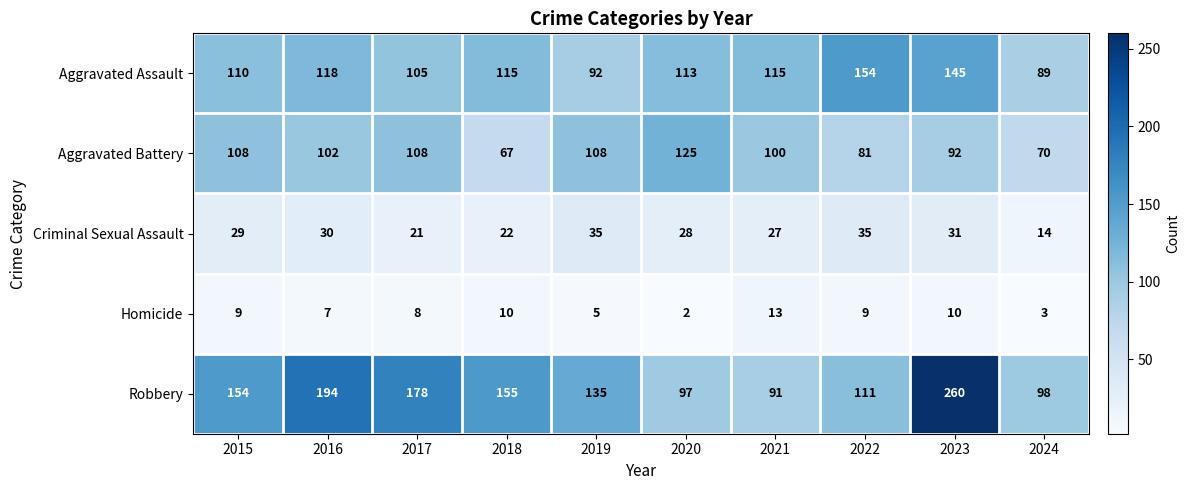

What is the difference between the highest and lowest values at 2015?

145